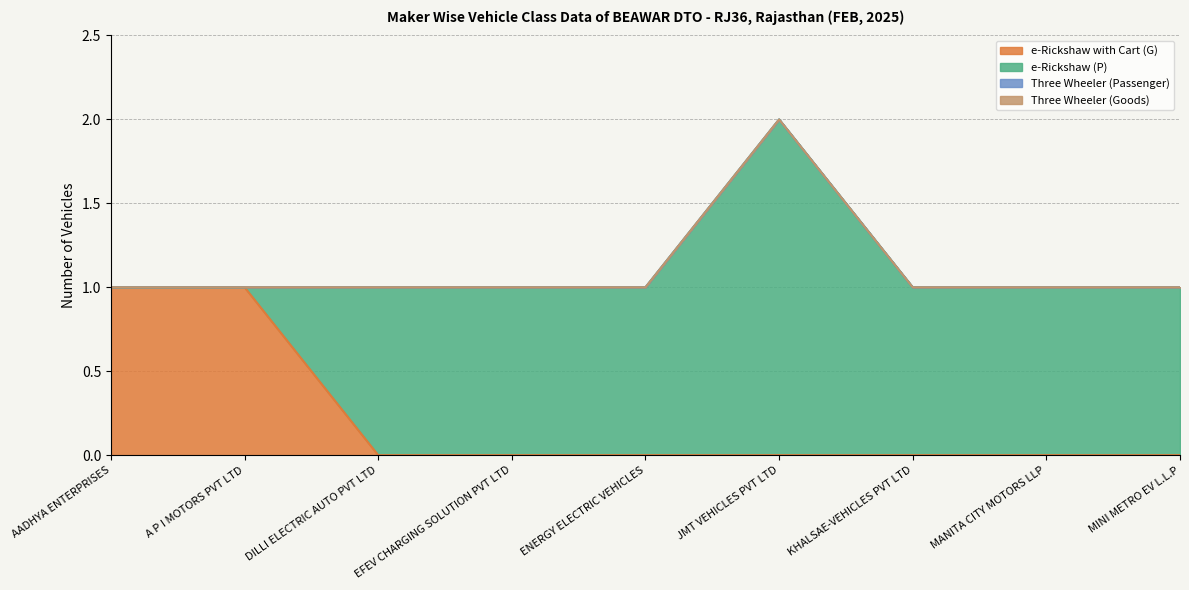

The value of e-Rickshaw (P) at ENERGY ELECTRIC VEHICLES is 2. True or false?

False